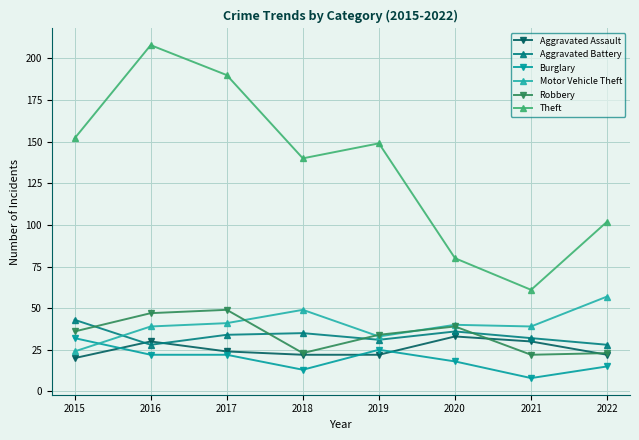

Which series has the largest total across all categories?

Theft